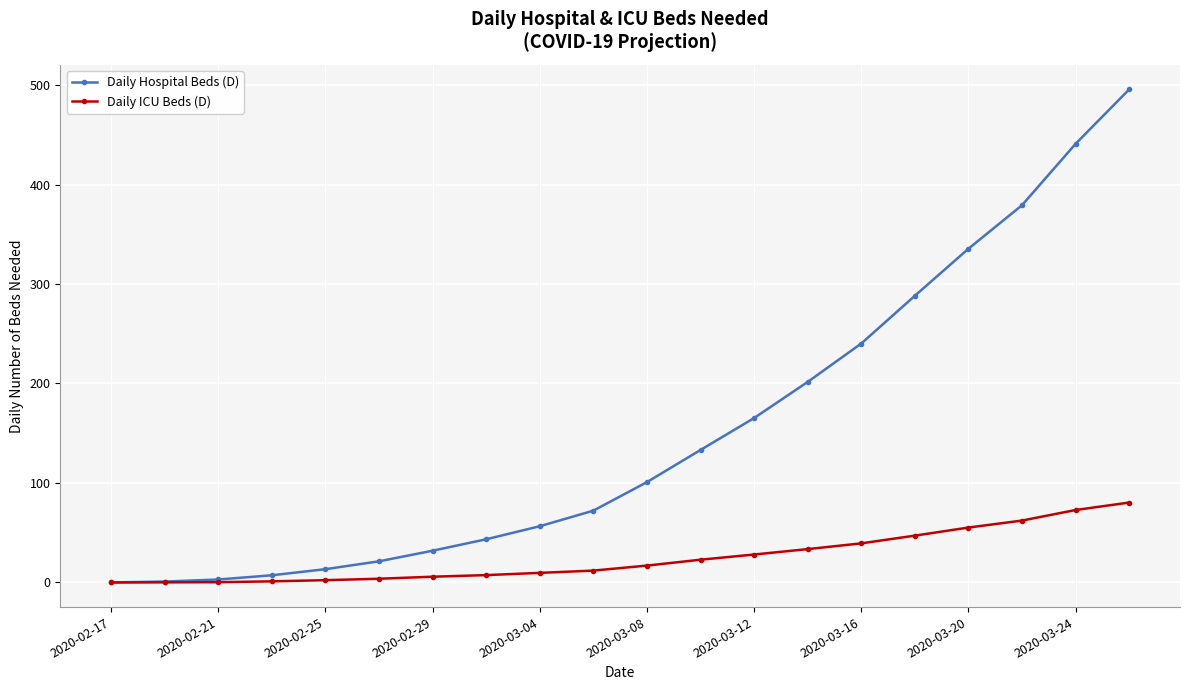

What is the difference between the maximum and minimum values in the Daily ICU Beds (D) series?

80.3